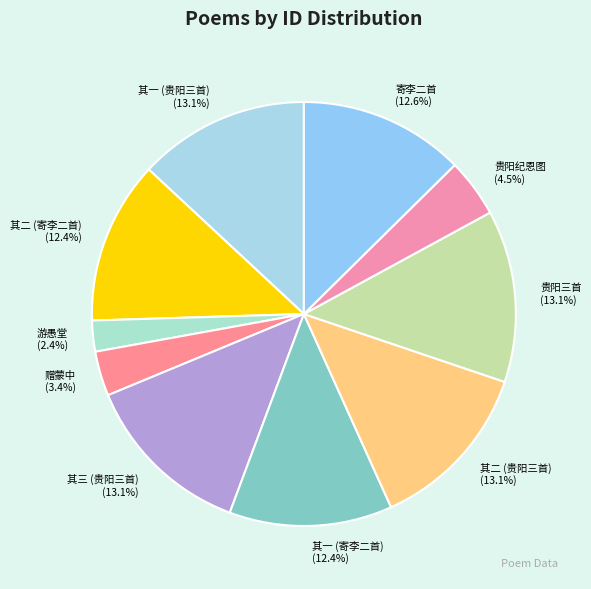

What portion of the pie excludes 其二 (贵阳三首)?

86.9%